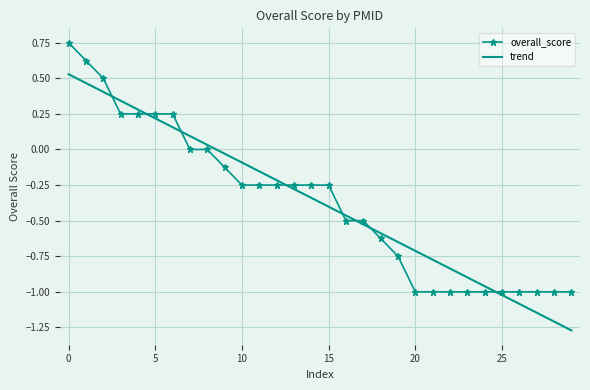

Which series ends up on top after the final intersection of trend and overall_score?

overall_score